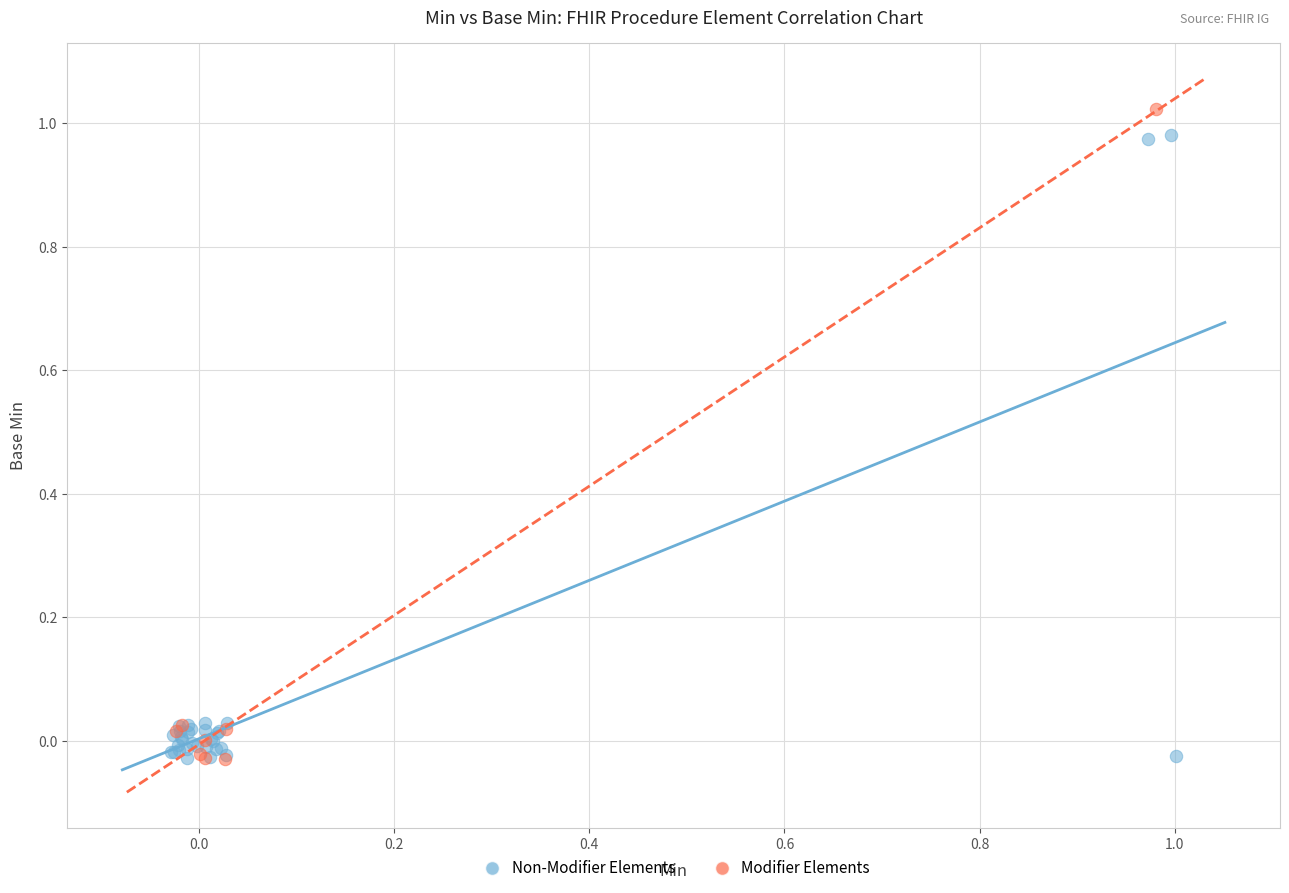

What are all the series names shown in the legend?

Non-Modifier Elements, Modifier Elements